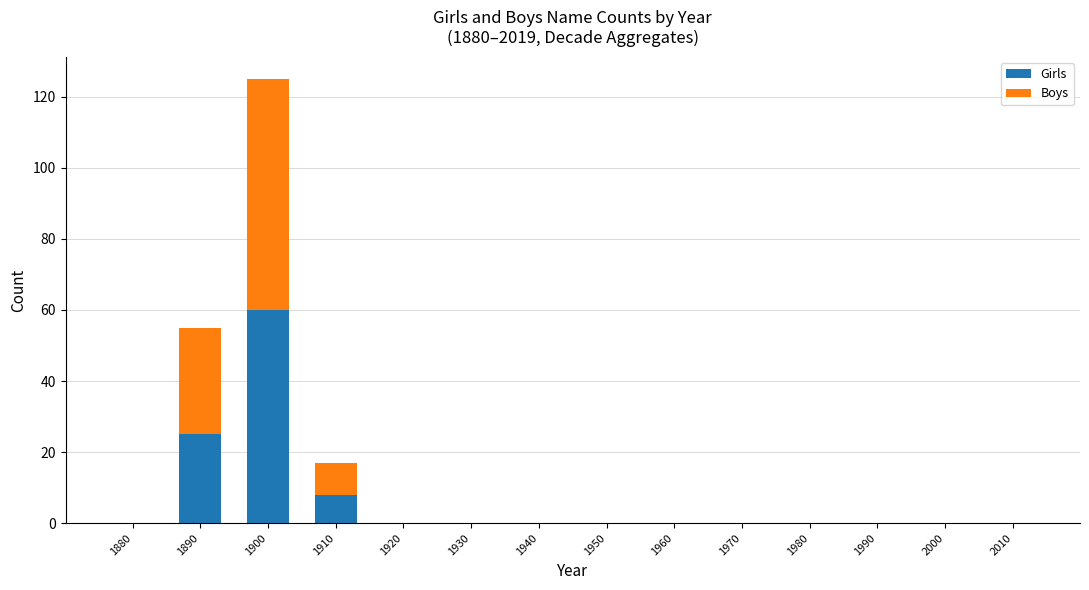

What is the sum of all Girls values?

93